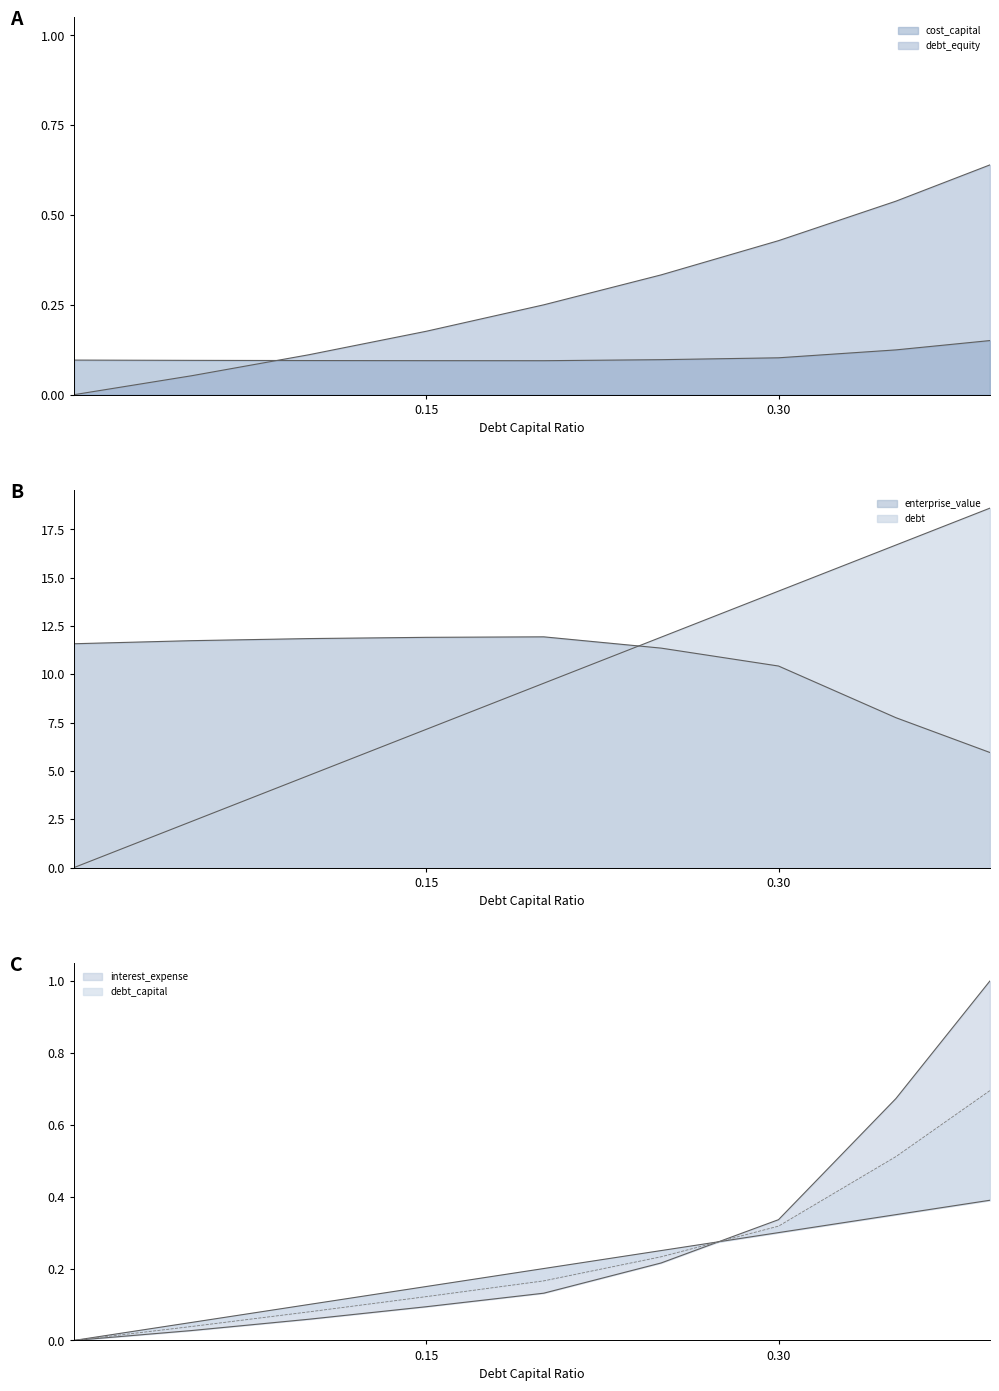

At how many categories does at least one series exceed 12?

3